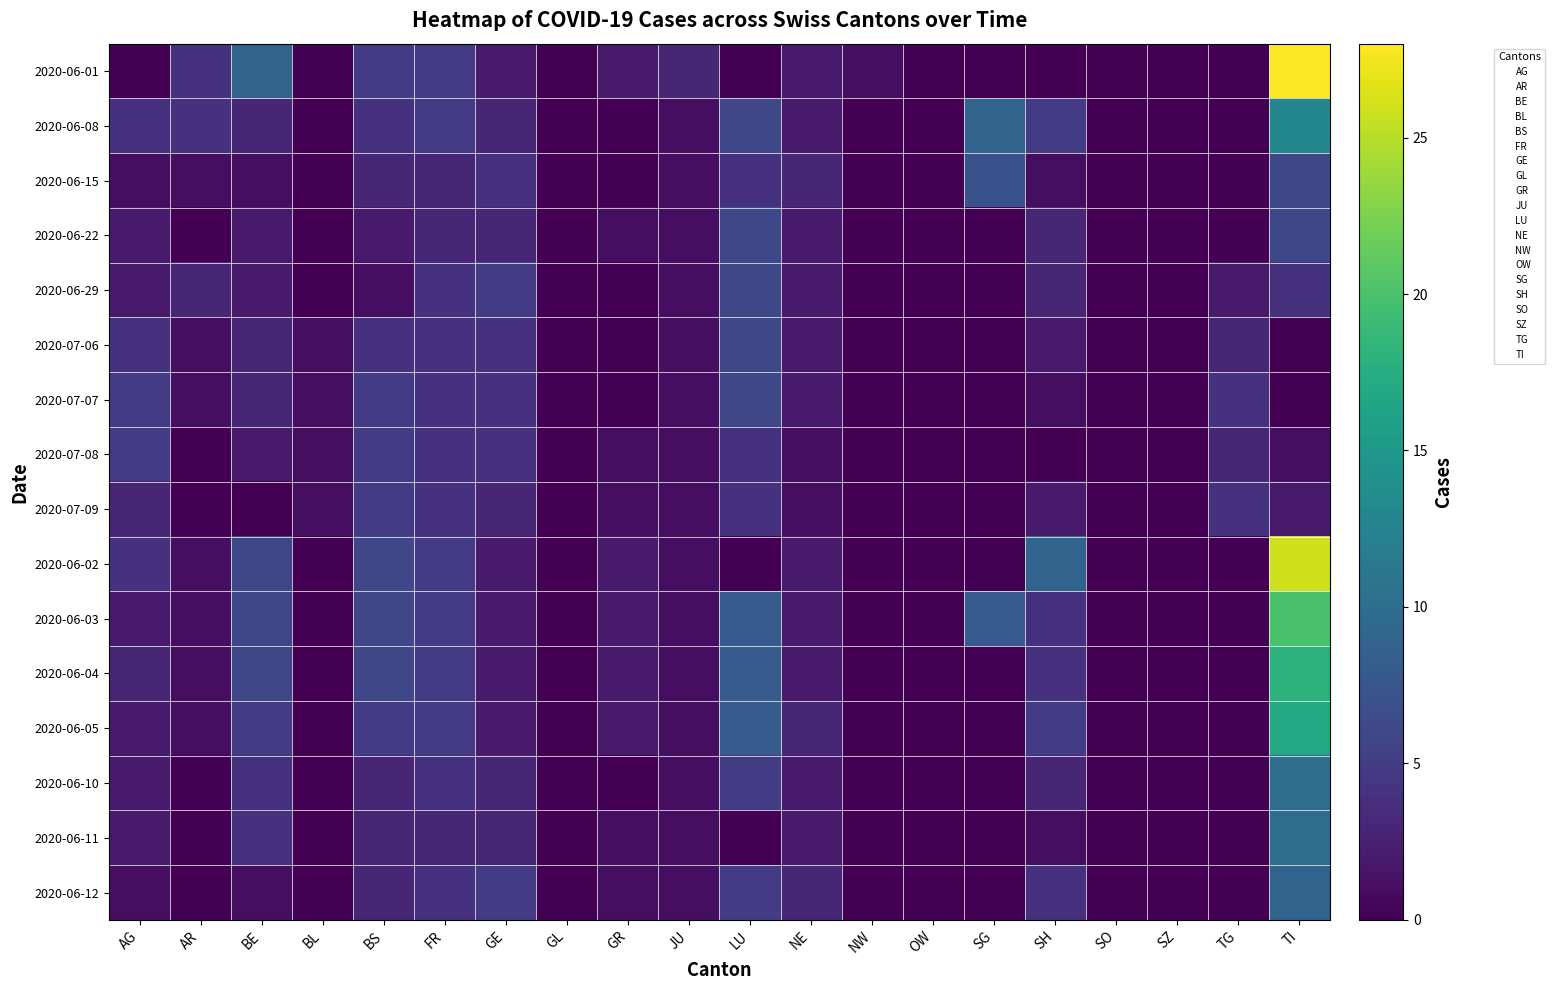

Between BE and AG, which is larger?

BE